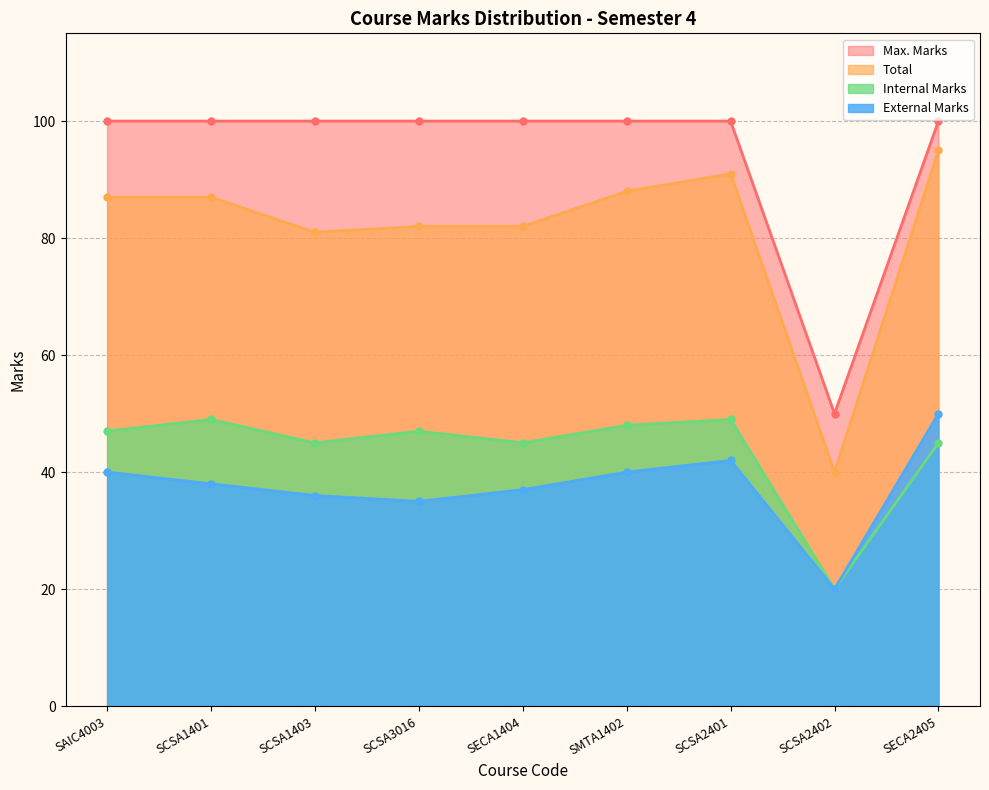

What is the value of the Internal Marks point at the 1st from the left?

47